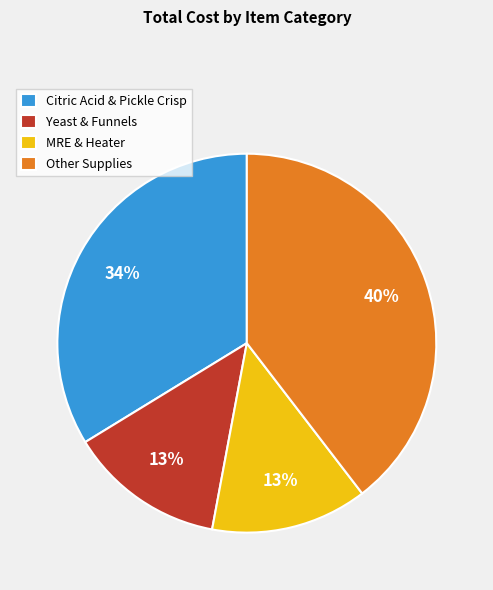

What is the largest slice in the pie chart?

Other Supplies